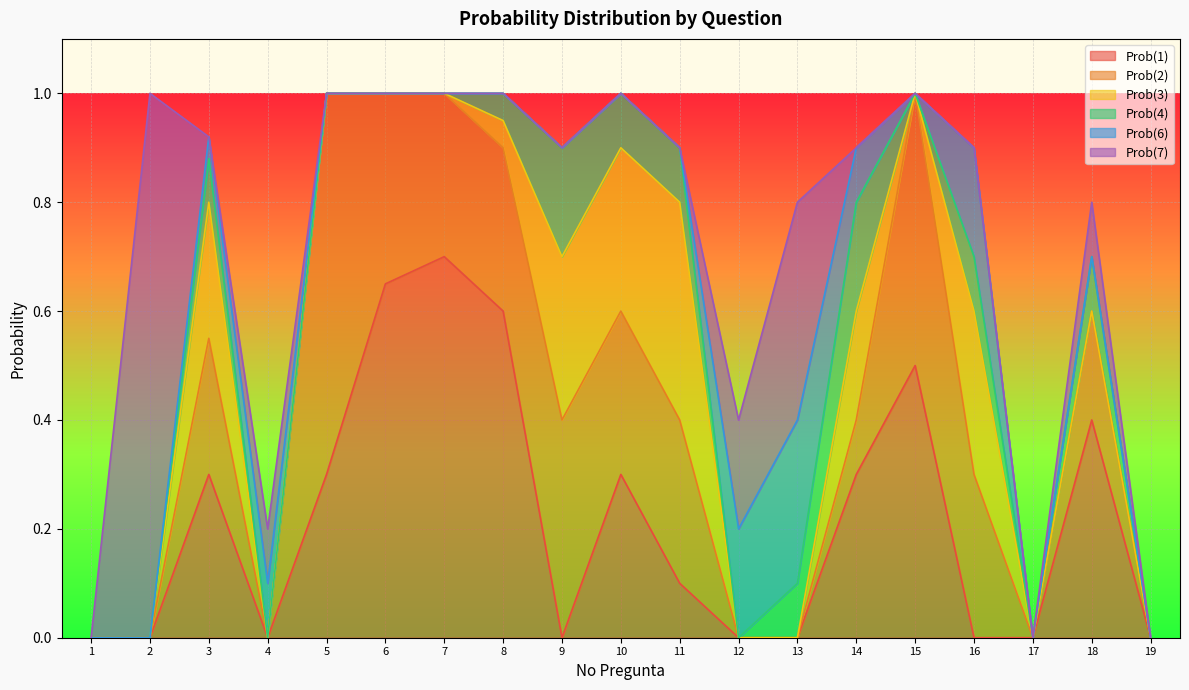

Between 2 and 7, which series saw the biggest shift?

Prob(7)